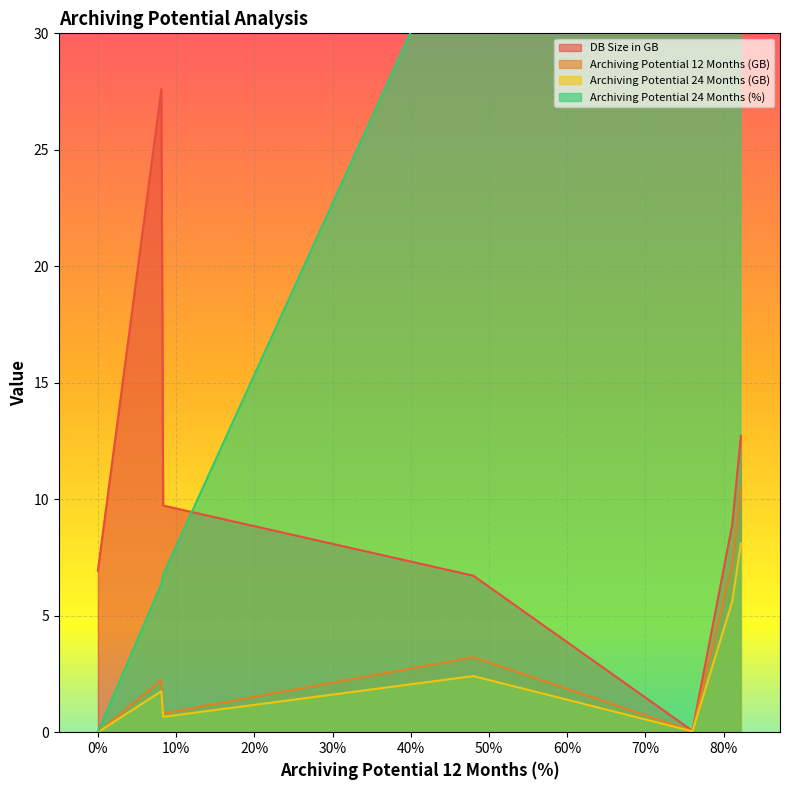

What is the highest value of the Archiving Potential 12 Months (GB) series?

10.5